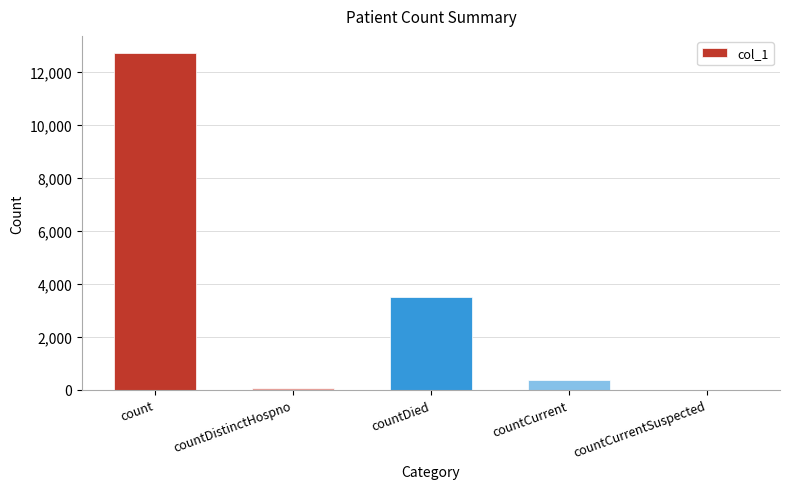

The value at count is 12737. True or false?

True